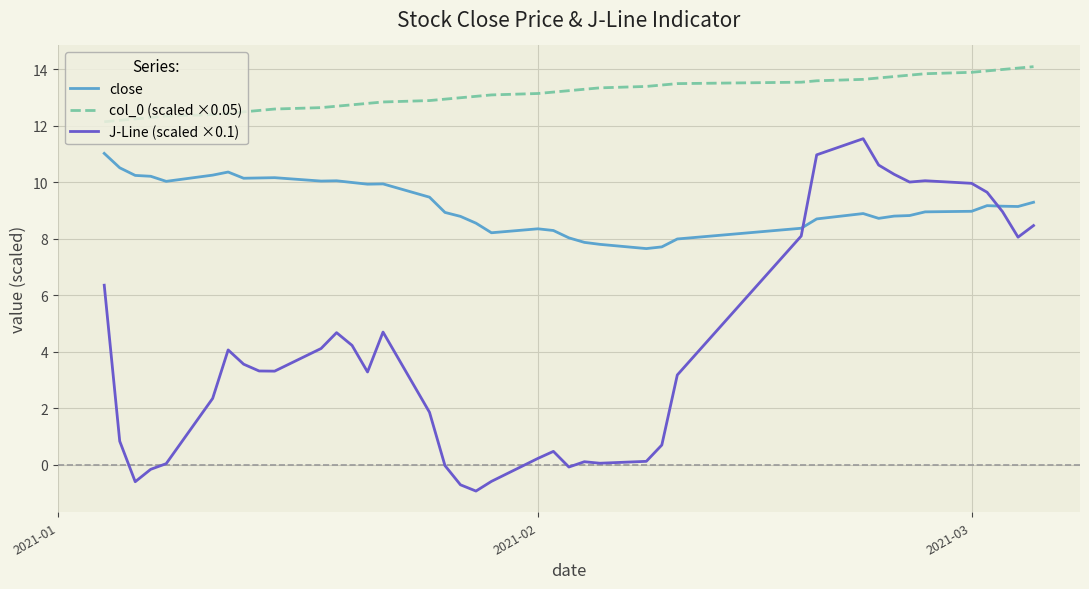

What is the greatest value displayed?

14.1